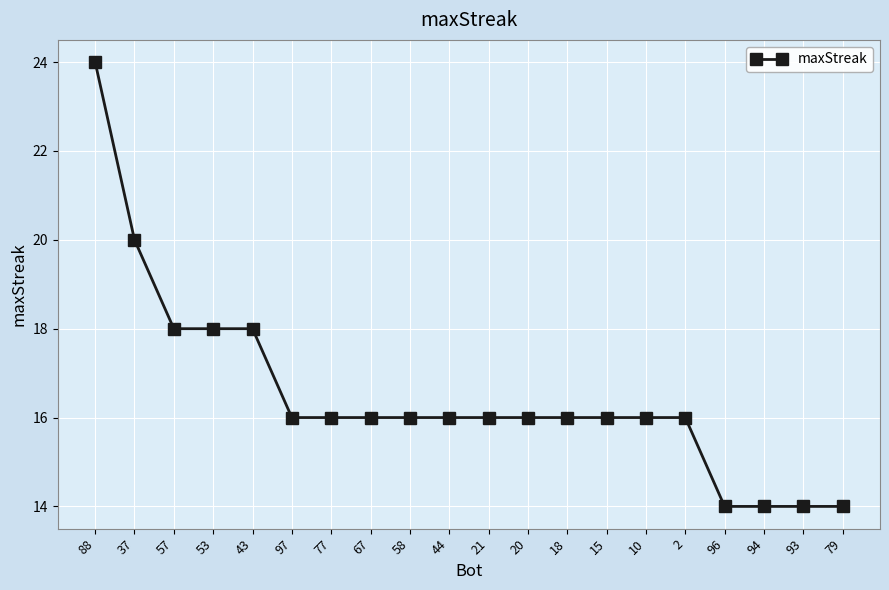

What is the difference between the maximum and minimum values?

10